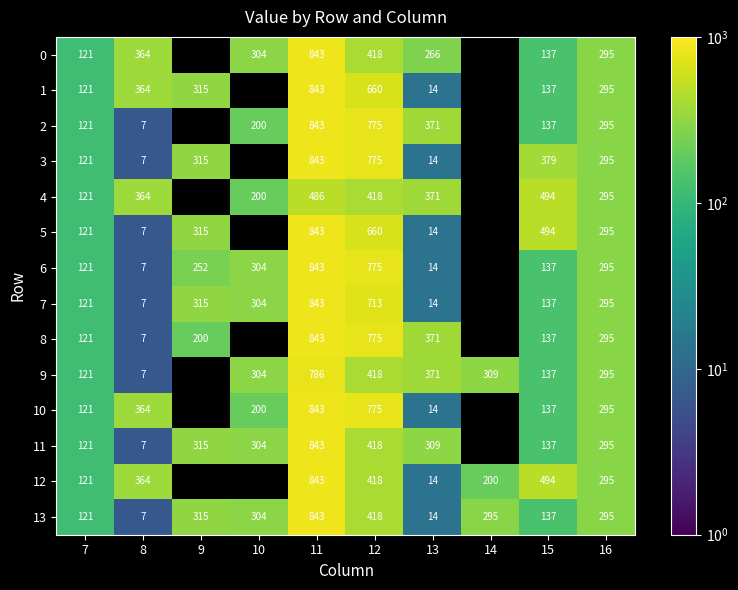

Which series has the largest range (max minus min)?

2